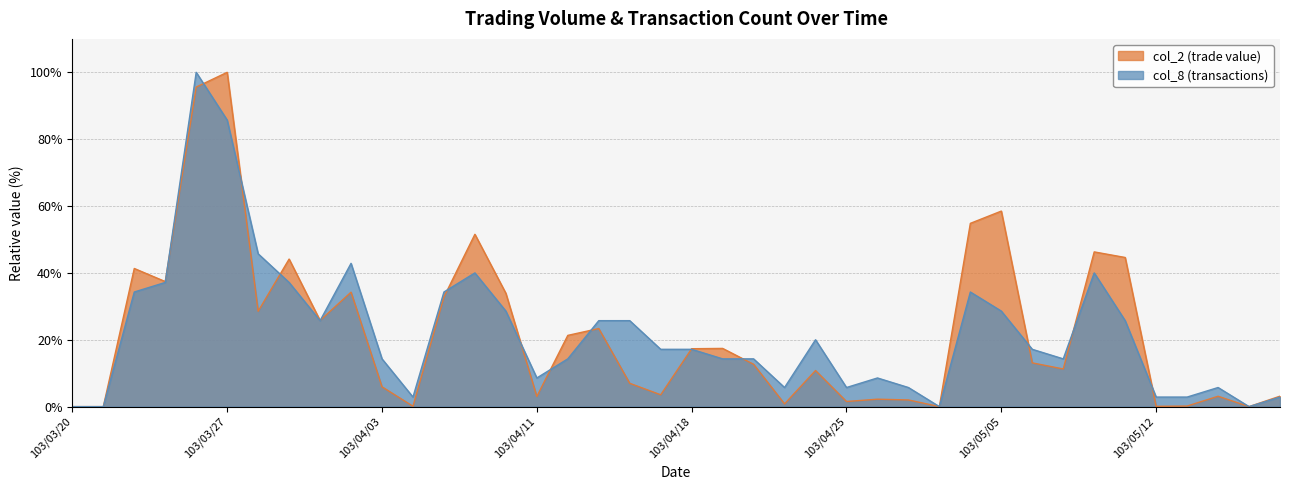

What is the label of the 40th point from the right?

103/03/20